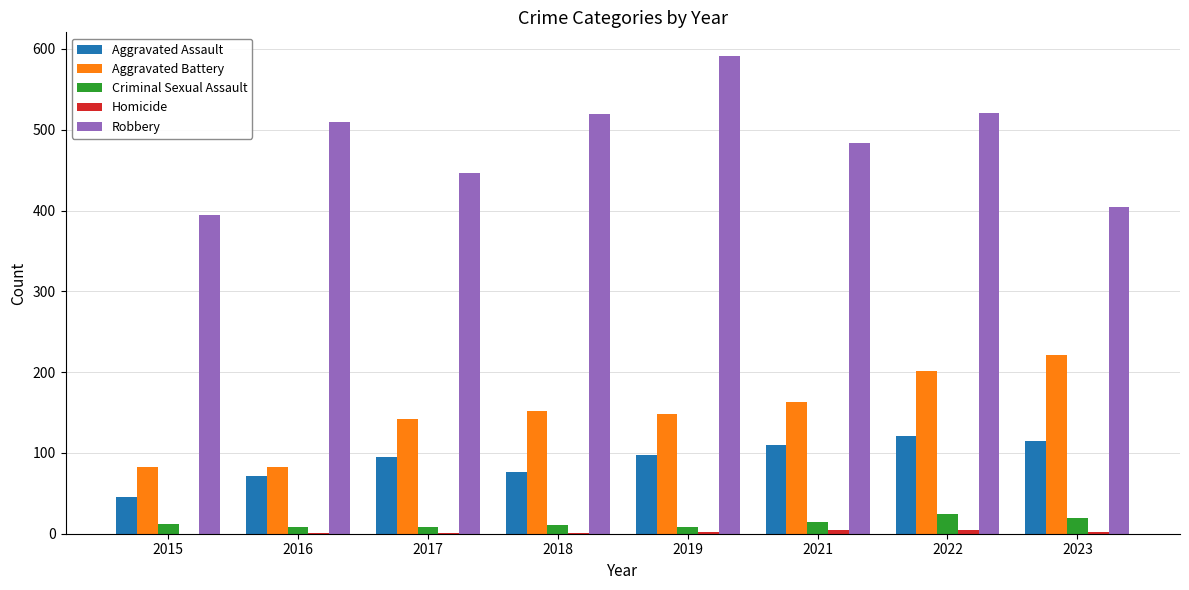

Which series changed the most between 2016 and 2018?

Aggravated Battery